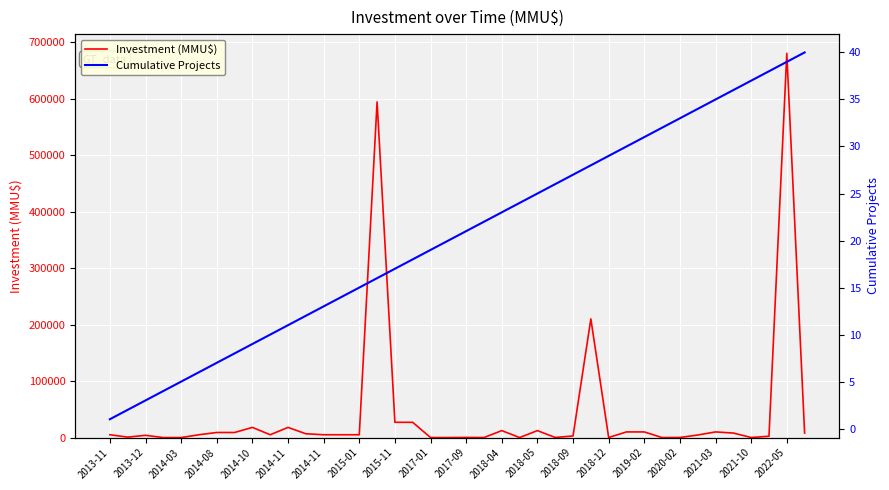

What is the value of the Cumulative Projects point at the 15th from the left?

15